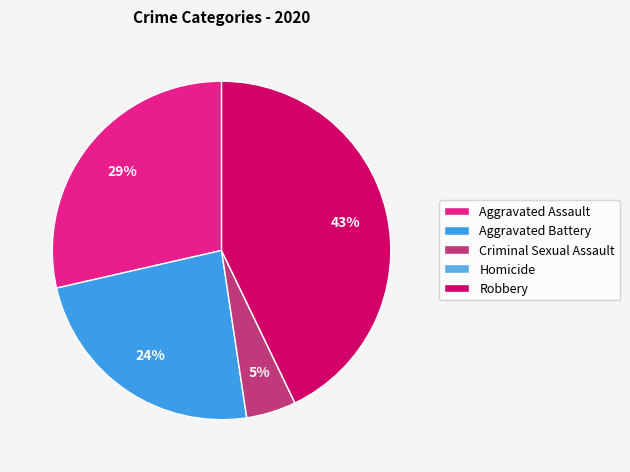

To the nearest percent, what is the difference between the largest and smallest slice percentages?

43%